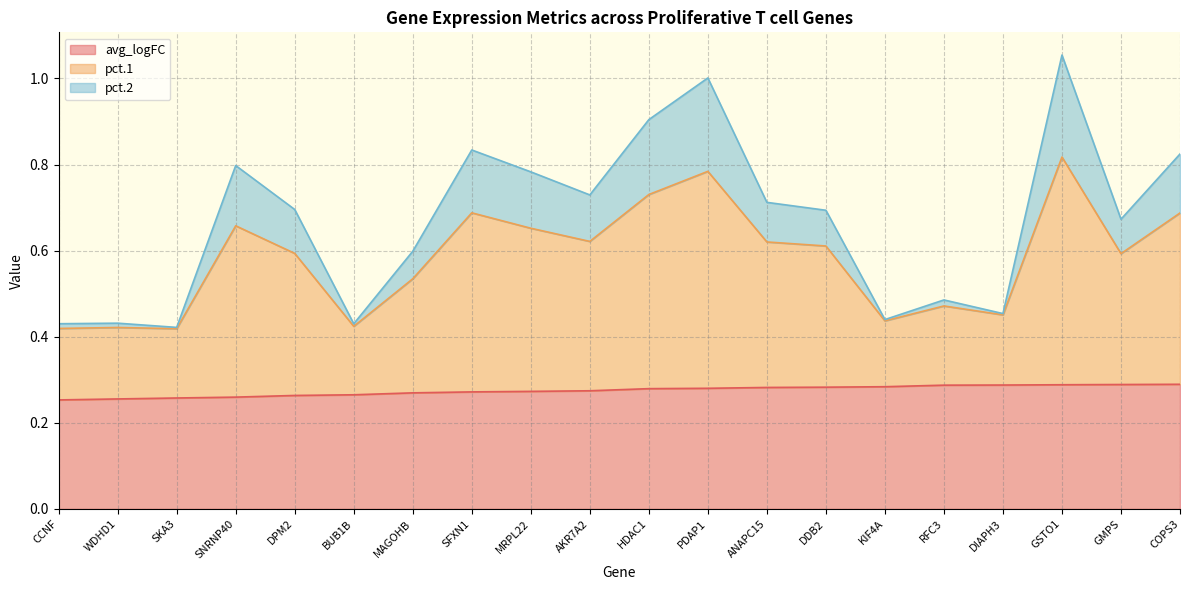

What is the total value across all series at SNRNP40?

0.8